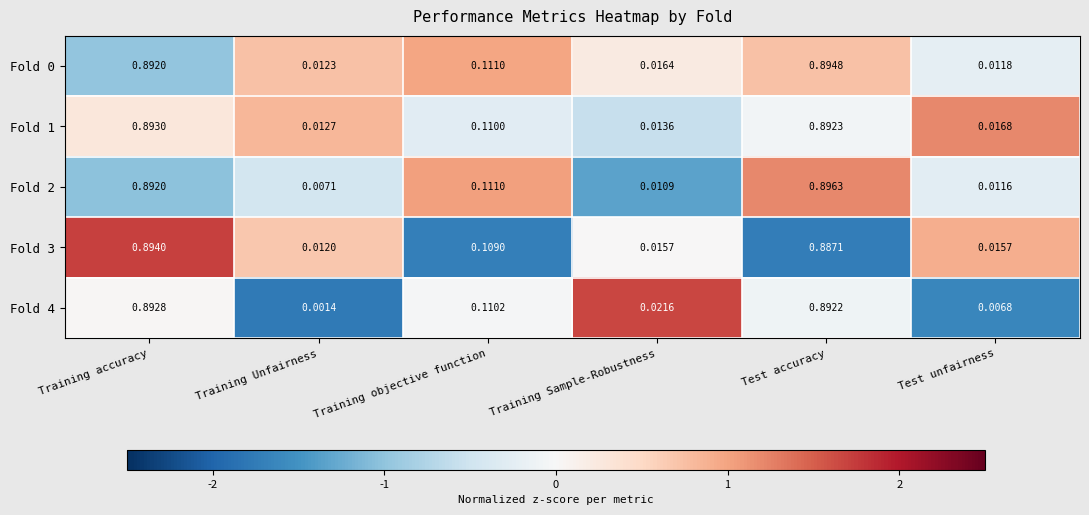

Which category has the highest value in the Fold 1 series?

Training accuracy